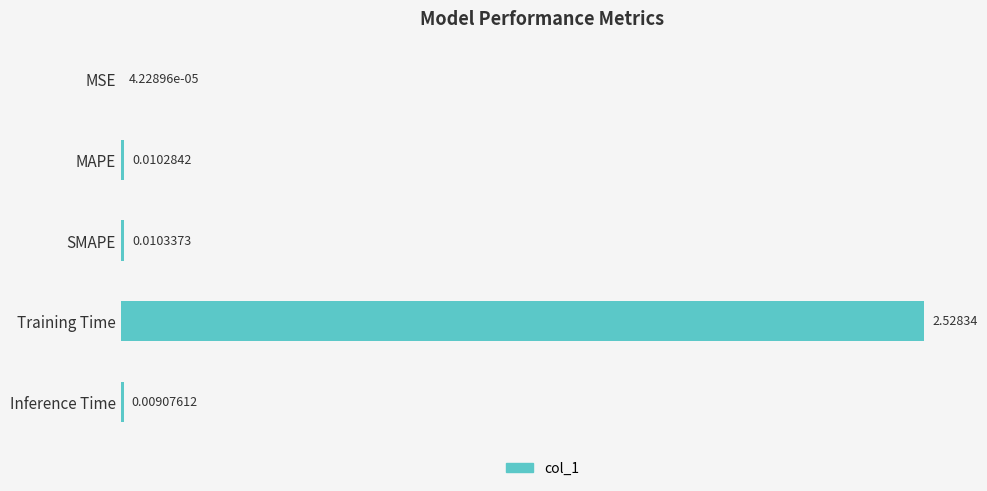

At which label is the value closest to 1?

SMAPE